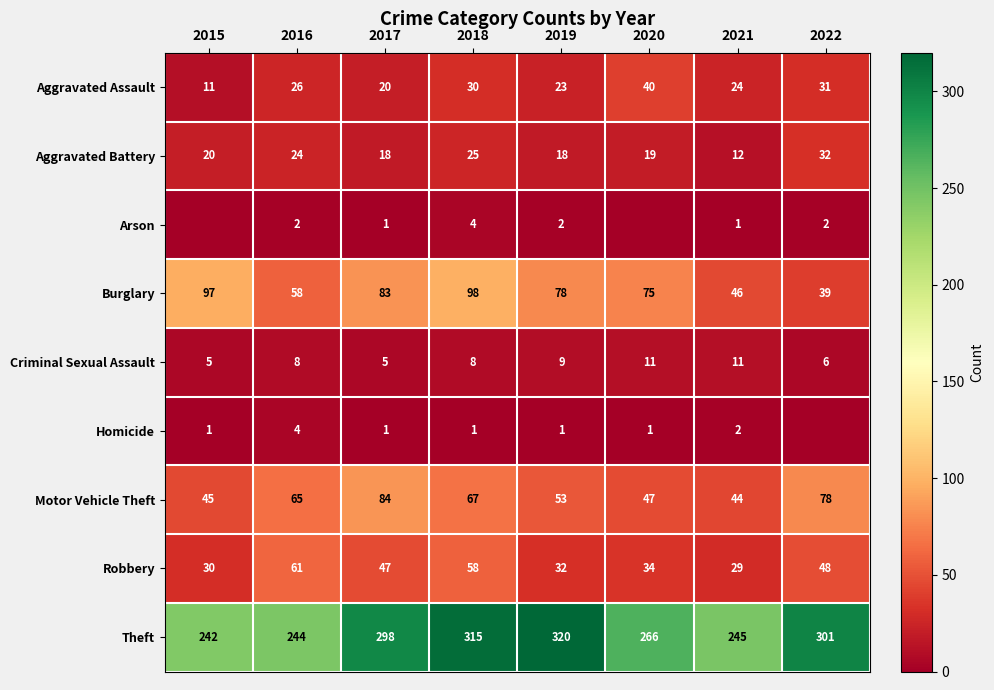

What is the total value across all series at 2018?

606